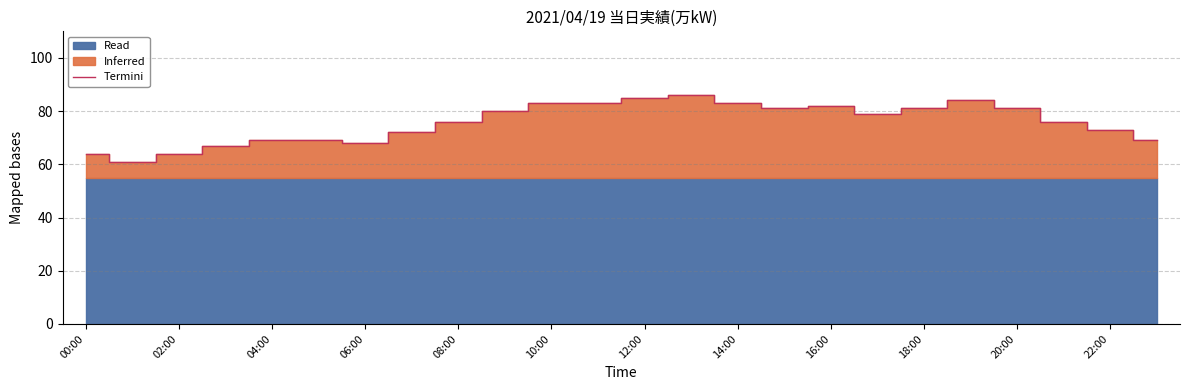

True or false: Termini has a value of 68 at 06:00.

True